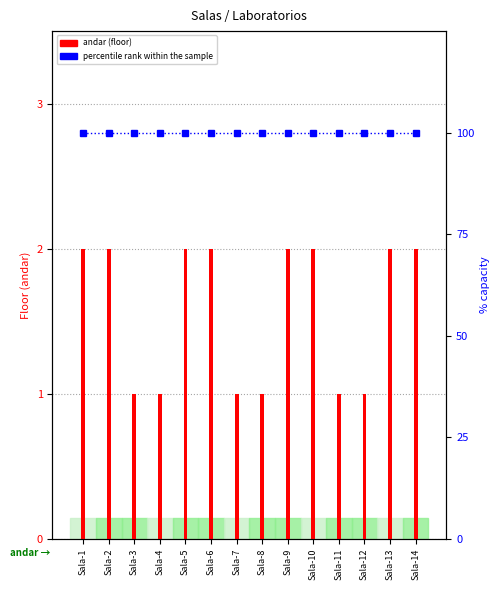

What is the value of the andar (floor) bar at the 6th from the left?

2